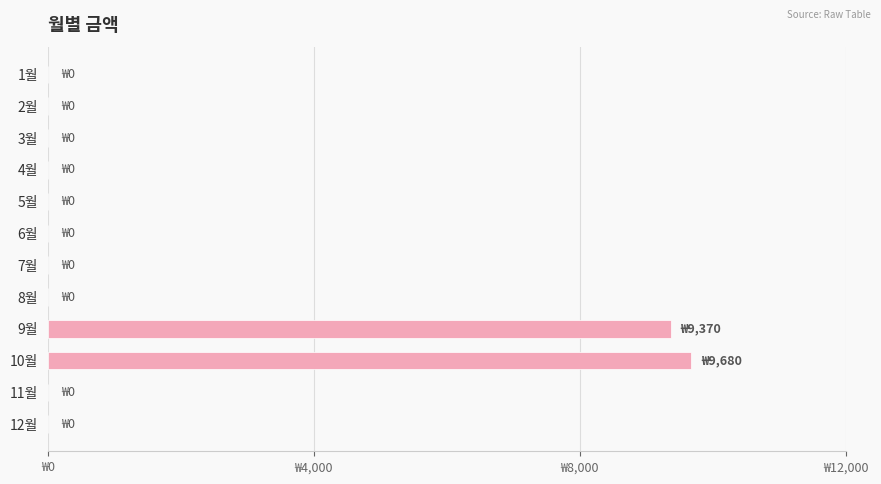

Are the bars horizontal?

Yes